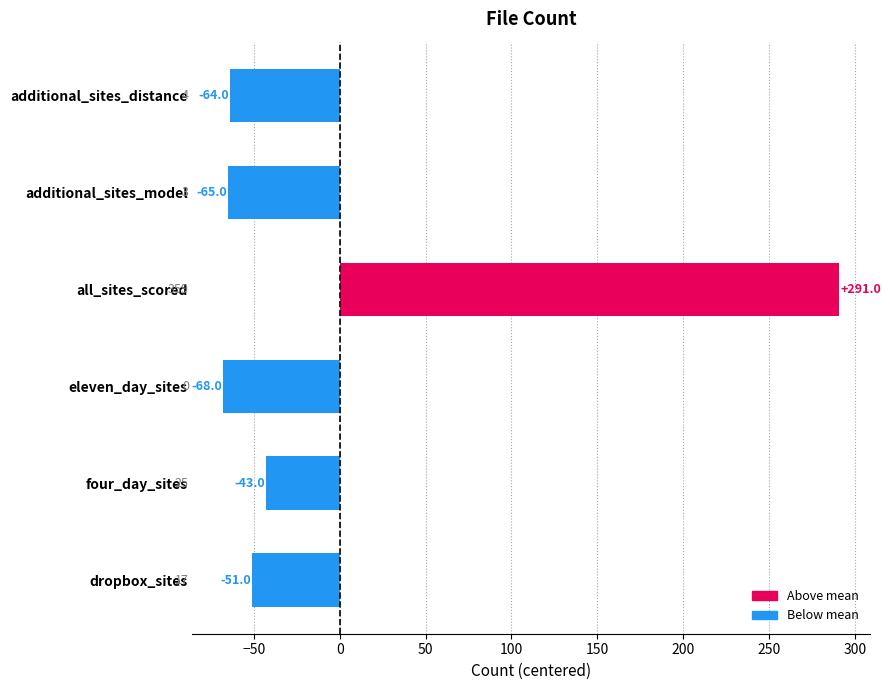

Reading top to bottom, list all the values displayed in this chart.

additional_sites_distance=-64	additional_sites_model=-65	all_sites_scored=291	eleven_day_sites=-68	four_day_sites=-43	dropbox_sites=-51